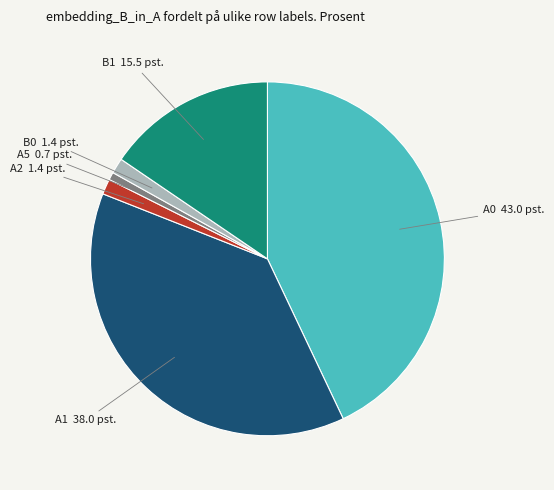

How many segments does this pie chart have?

6